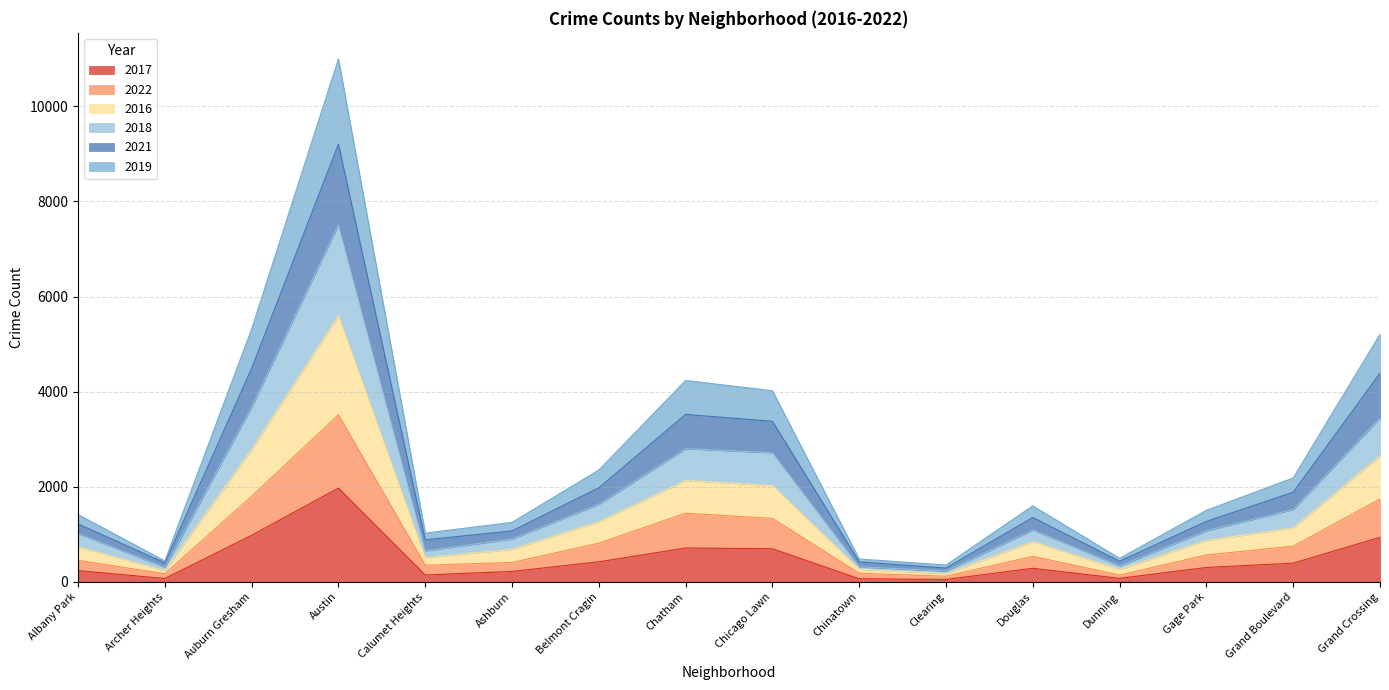

At which category is the sum across all series the highest?

Austin